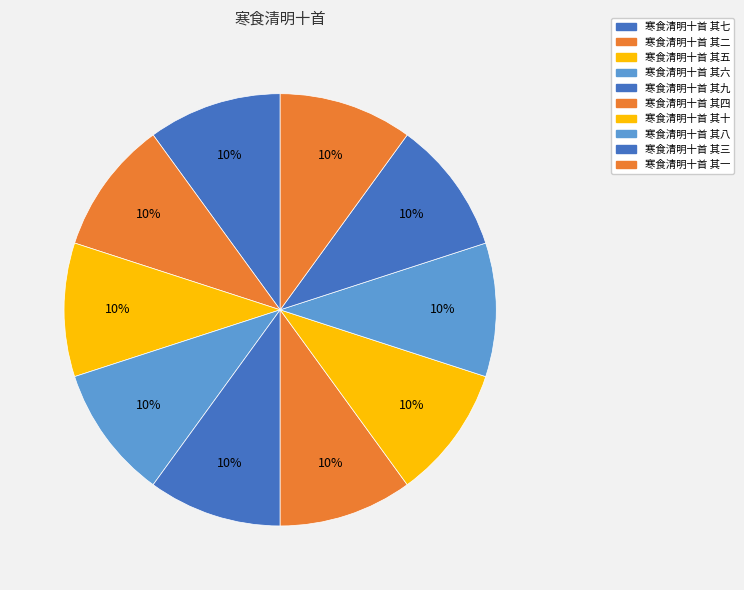

Count the number of slices in the pie.

10